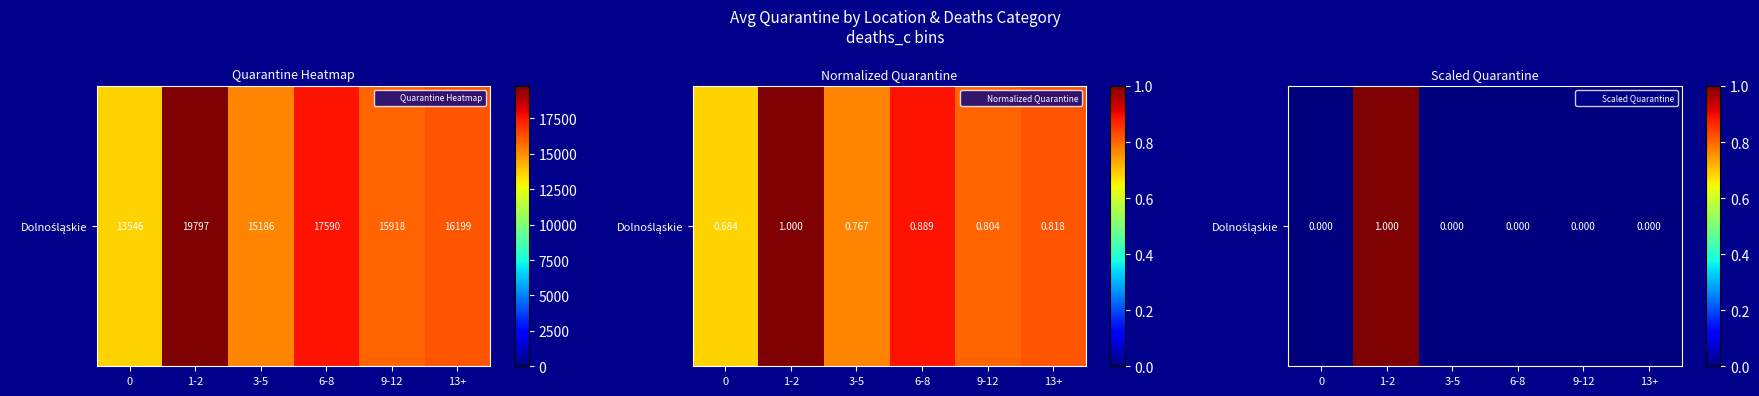

Rank the categories by value from highest to lowest.

1-2, 0, 3-5, 6-8, 9-12, 13+